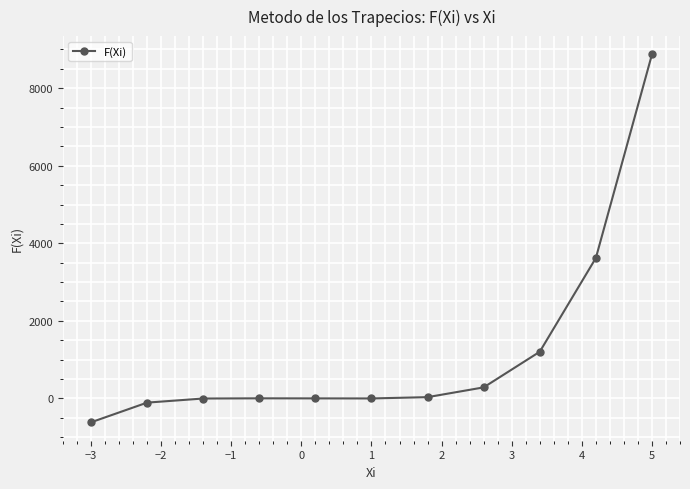

What is the value of the 8th point from the left?

284.5